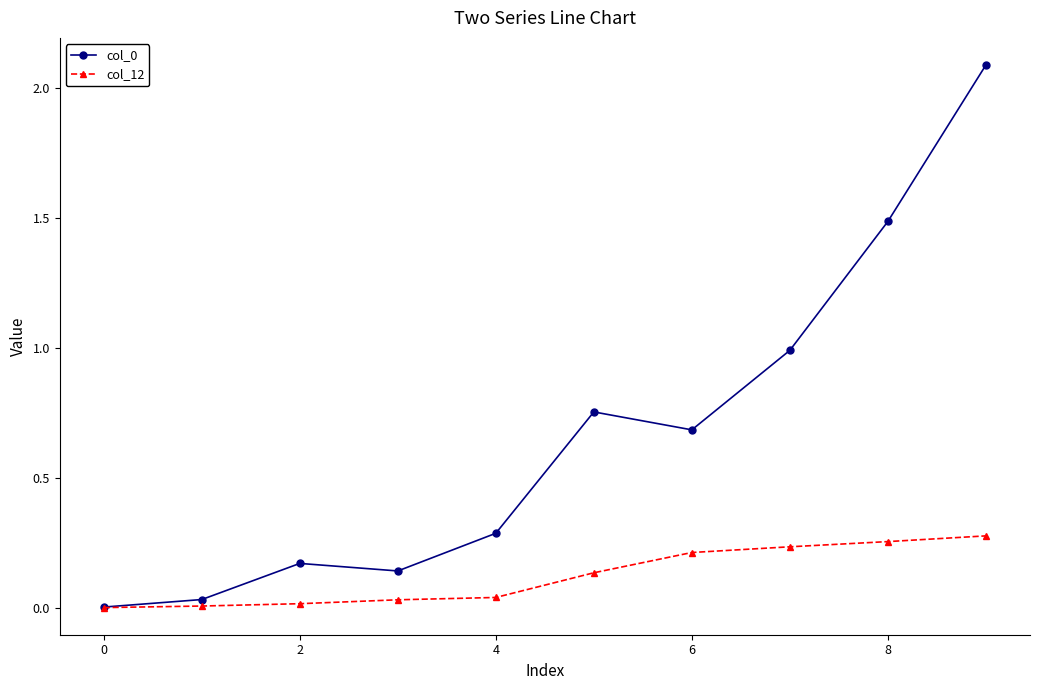

What is the greatest value displayed?

2.1